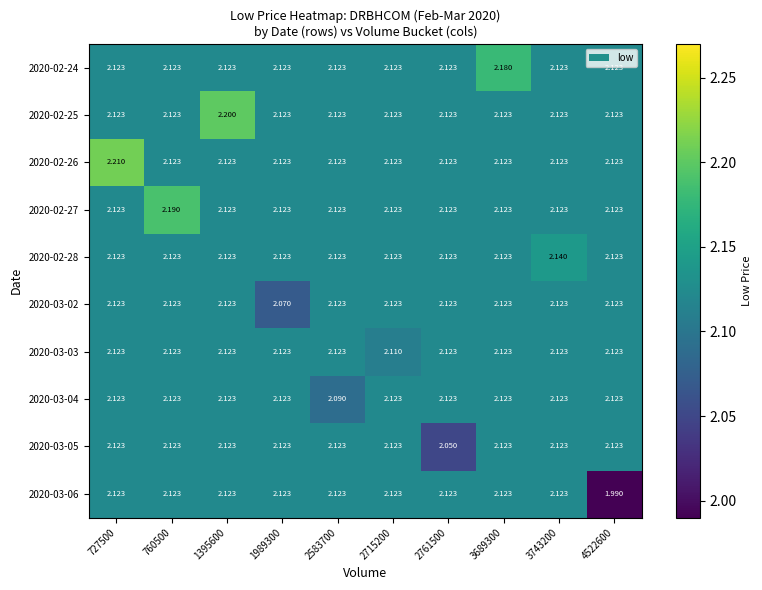

What is the difference between the highest and lowest values at 3689300?

0.1